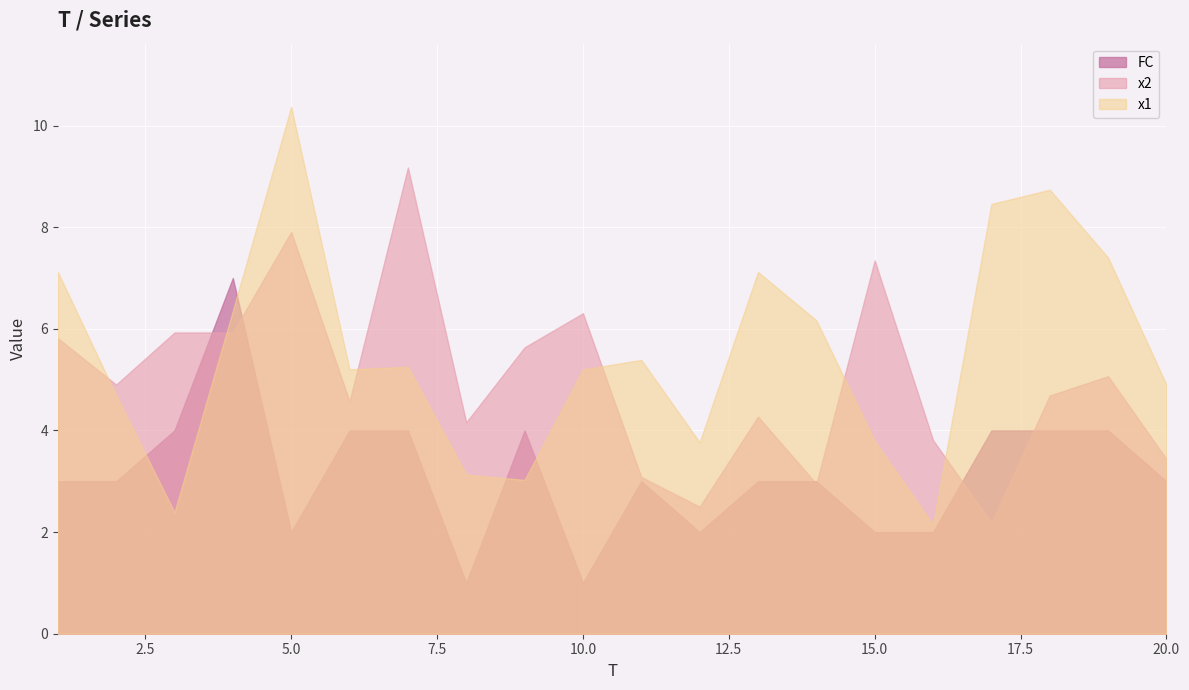

After their last crossing, which series has the higher values: x1 or x2?

x1